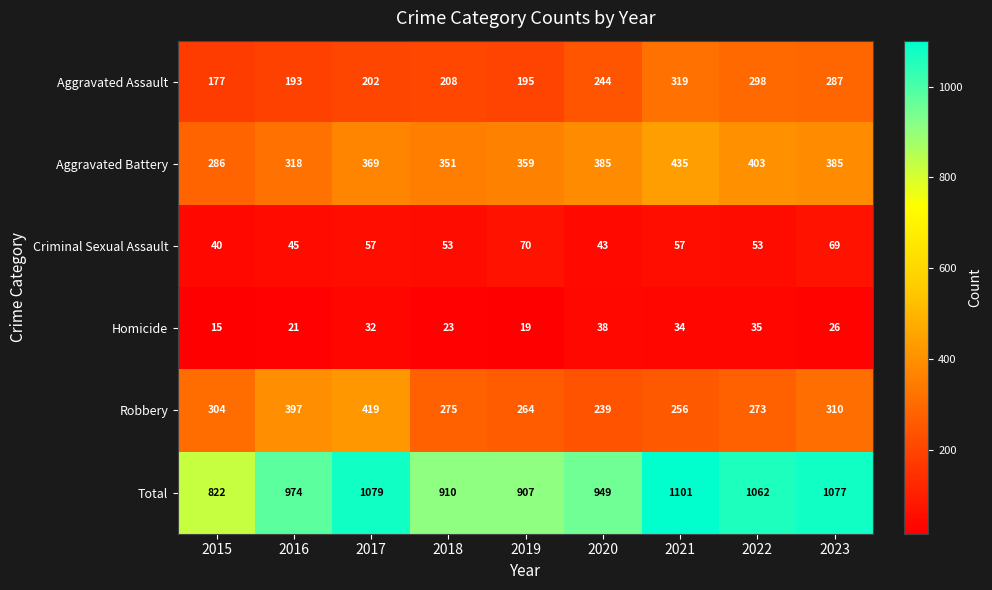

What is the difference between the maximum and second lowest values in the Criminal Sexual Assault series?

27